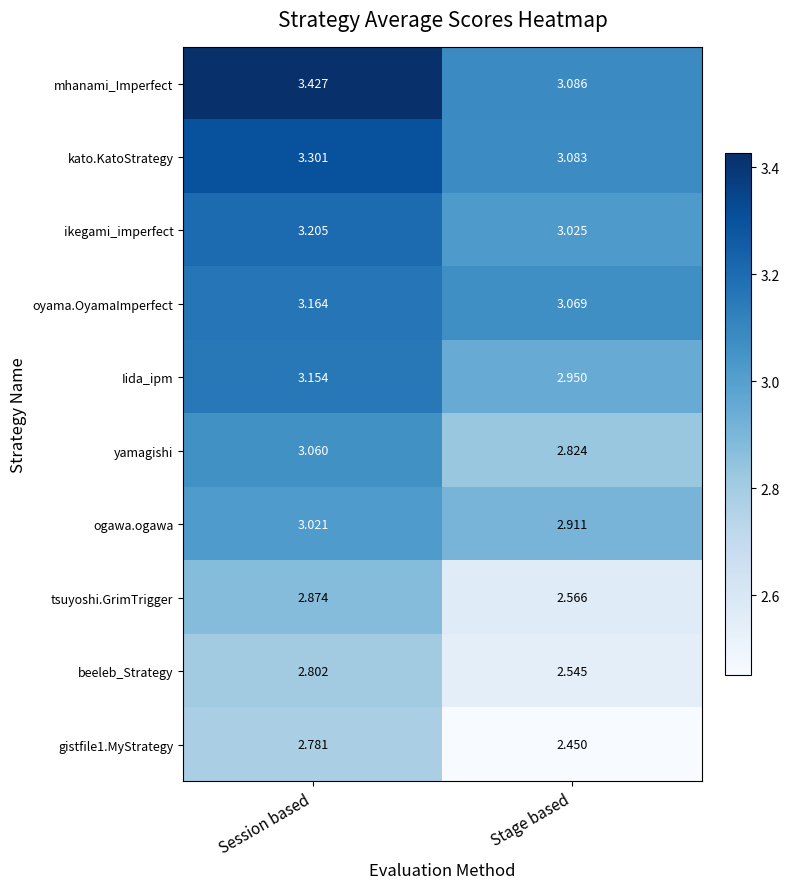

At which category is the sum across all series the highest?

Session based